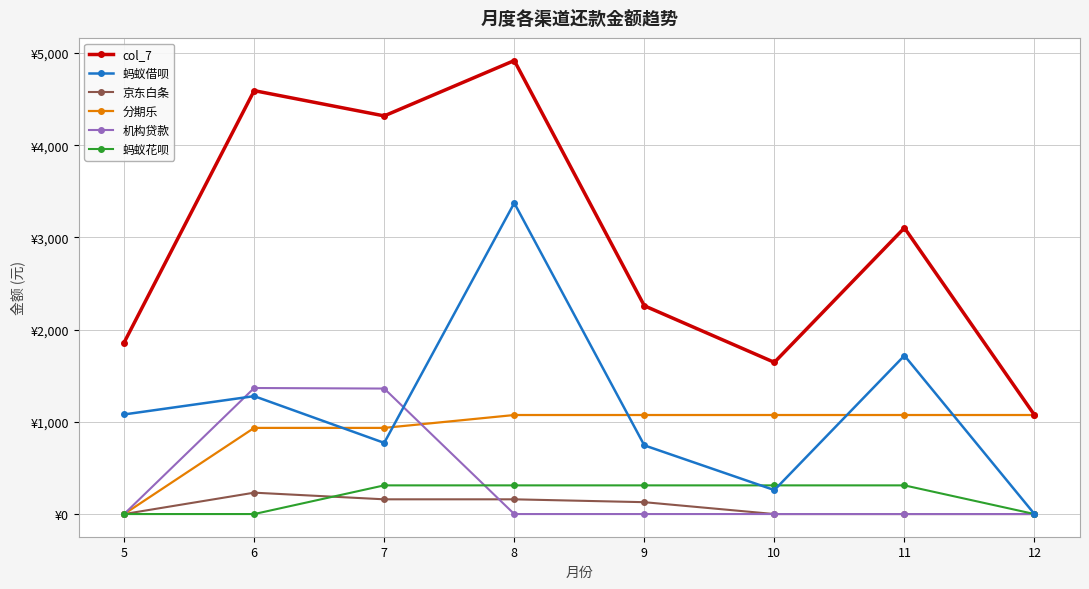

Reading right to left, extract all data points from this chart.

col_7: 12=1074.1	11=3103.5	10=1645.0	9=2258.9	8=4918.2	7=4318.0	6=4592.0	5=1860.2
蚂蚁借呗: 12=0.0	11=1718.4	10=259.9	9=745.1	8=3373.3	7=771.8	6=1278.8	5=1080.2
京东白条: 12=0.0	11=0.0	10=0.0	9=128.7	8=159.8	7=159.8	6=231.9	5=0.0
分期乐: 12=1074.1	11=1074.1	10=1074.1	9=1074.1	8=1074.1	7=934.4	6=934.4	5=0.0
机构贷款: 12=0.0	11=0.0	10=0.0	9=0.0	8=0.0	7=1361.0	6=1367.0	5=0.0
蚂蚁花呗: 12=0.0	11=311.0	10=311.0	9=311.0	8=311.0	7=311.0	6=0.0	5=0.0